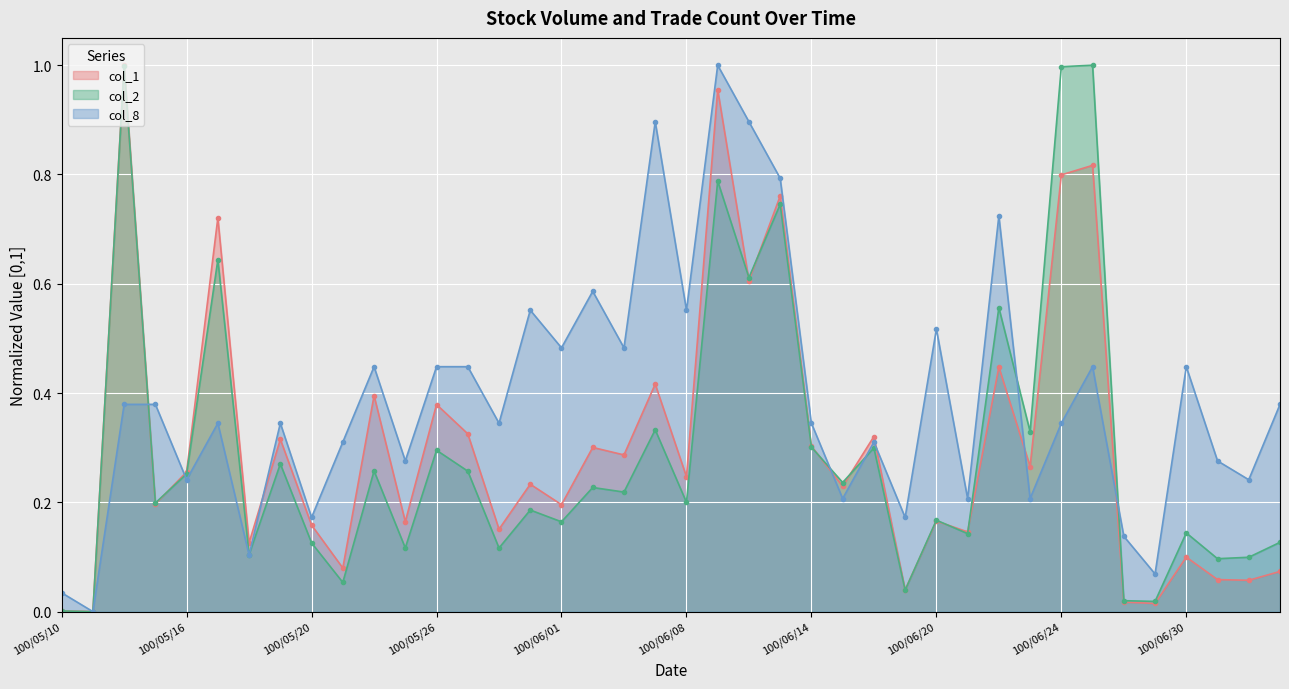

Which category has the highest value in the col_8 series?

100/06/09